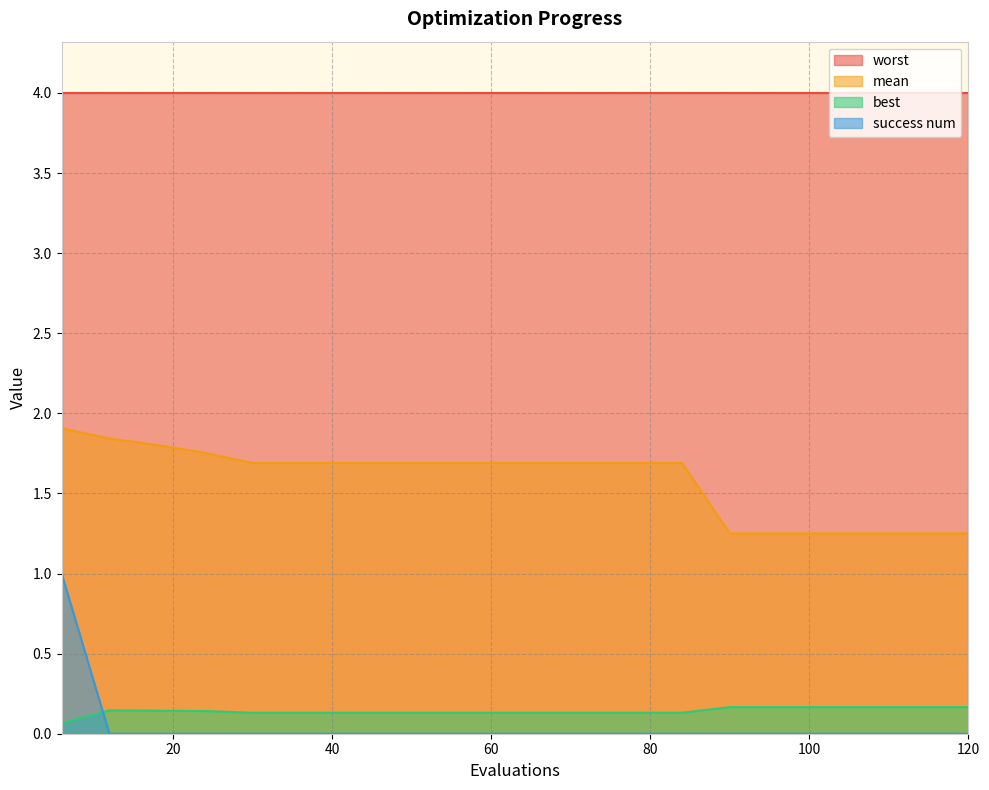

What is the approximate value of success num at 6?

1.0